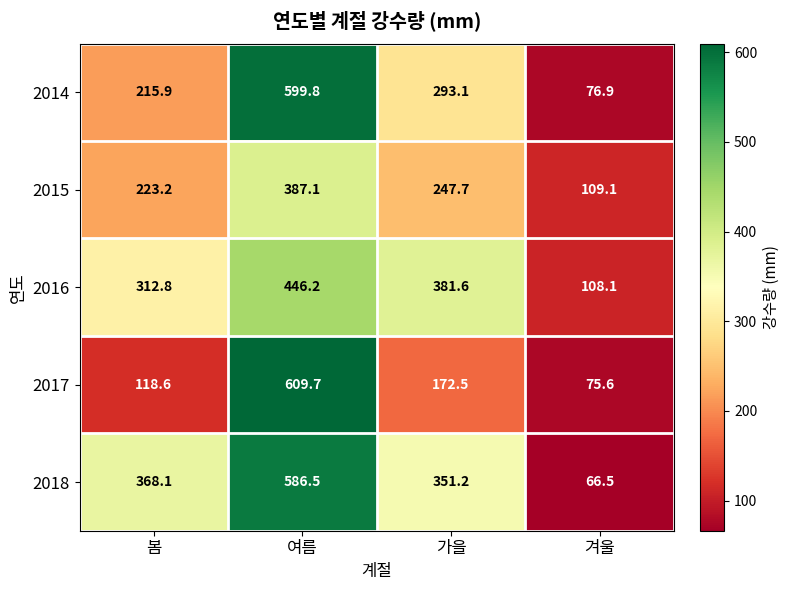

What is the difference between the maximum and minimum values in the 2017 series?

534.1